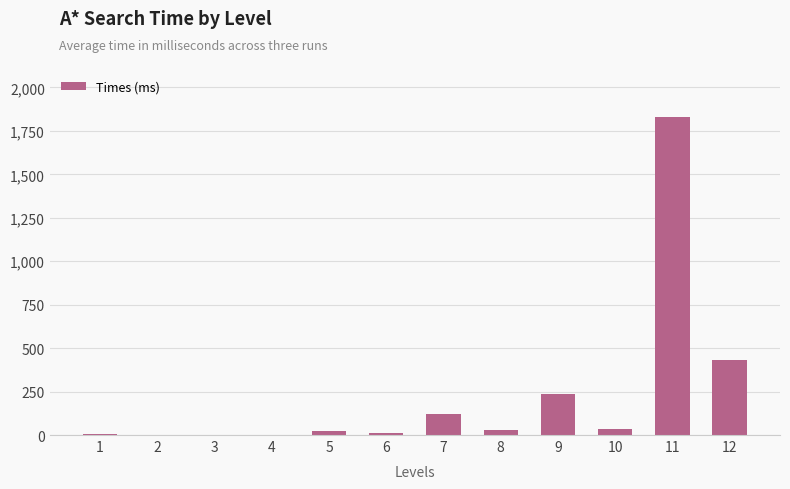

What is the difference between the values at 7 and 3?

122.3